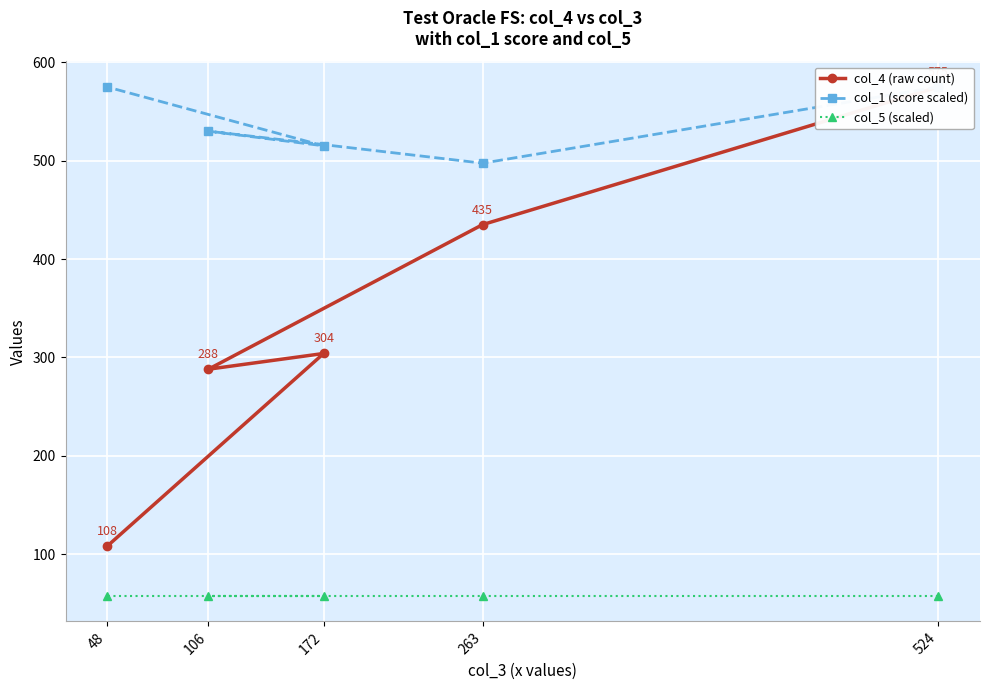

Is the value of col_5 (scaled) at 106 greater than the value of col_1 (score scaled) at 172?

No